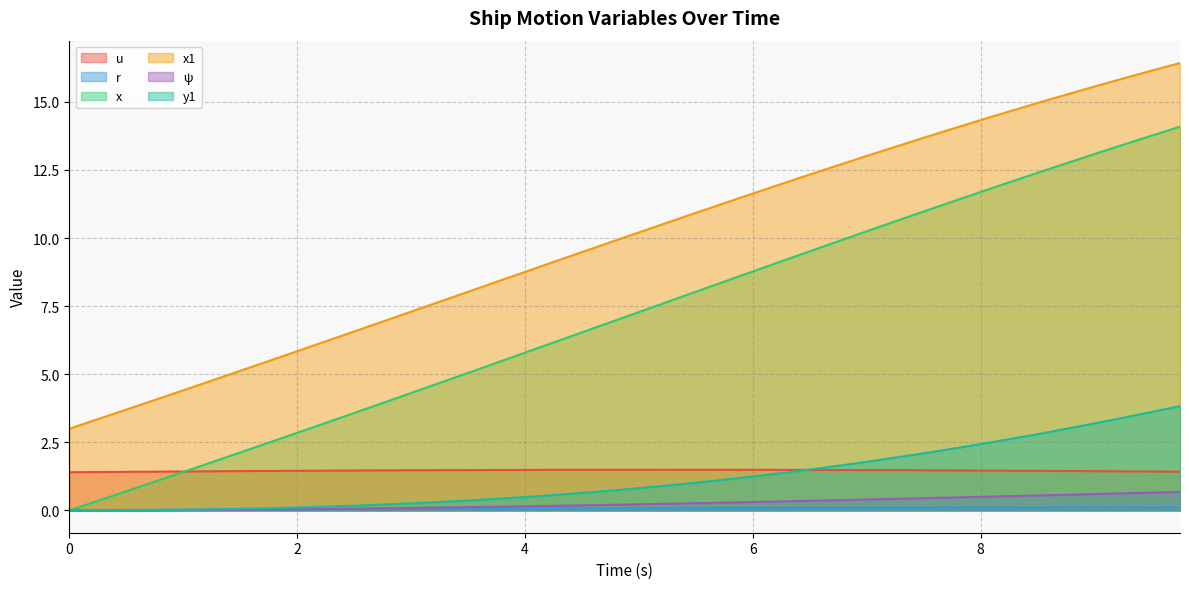

What is the maximum value for y1?

3.8